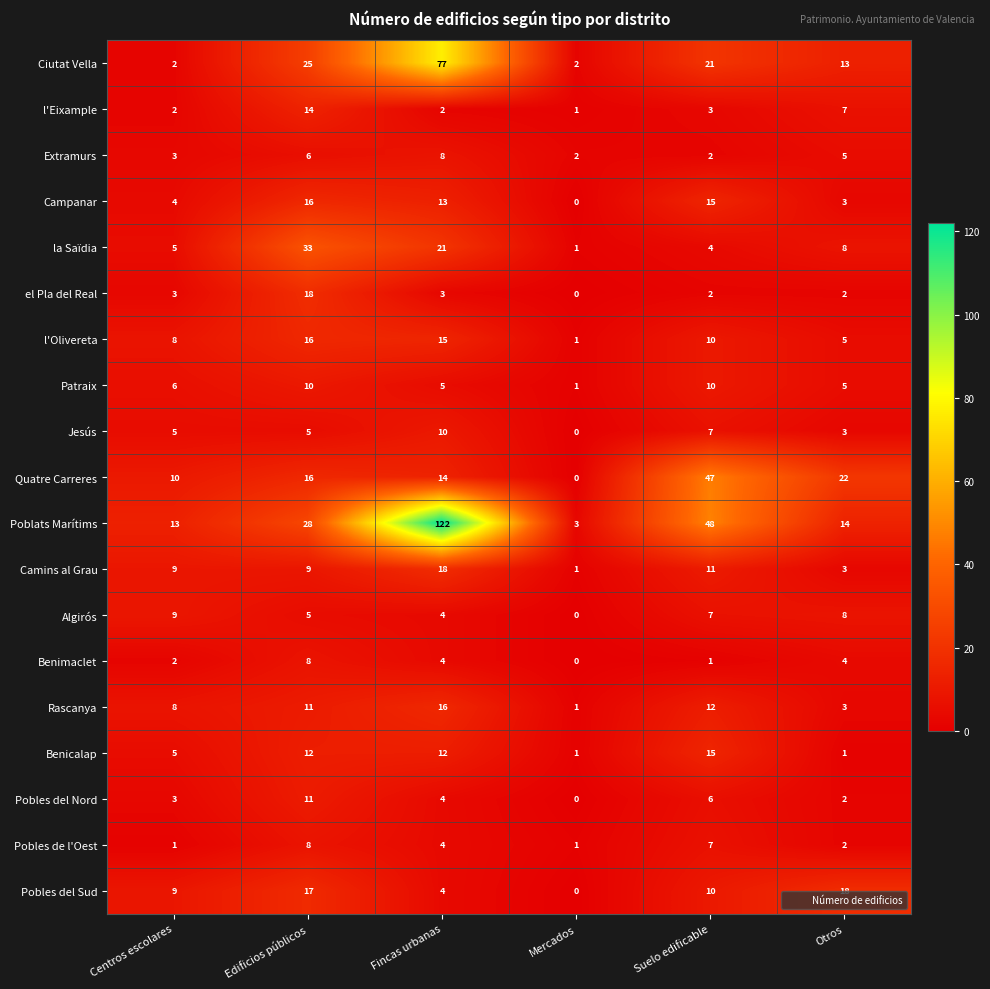

Which category has the lowest value in the Campanar series?

Mercados